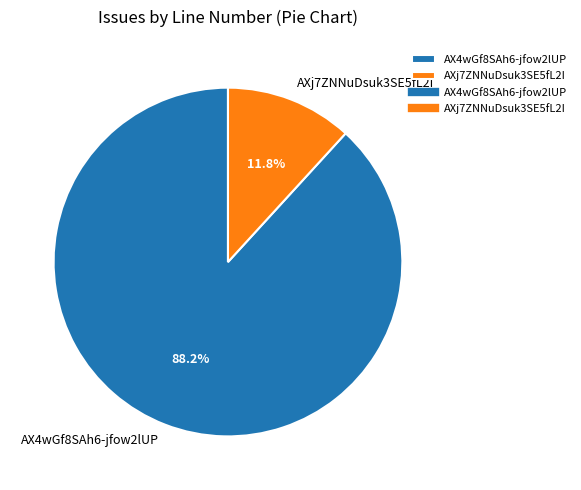

Which slice is the largest?

AX4wGf8SAh6-jfow2lUP